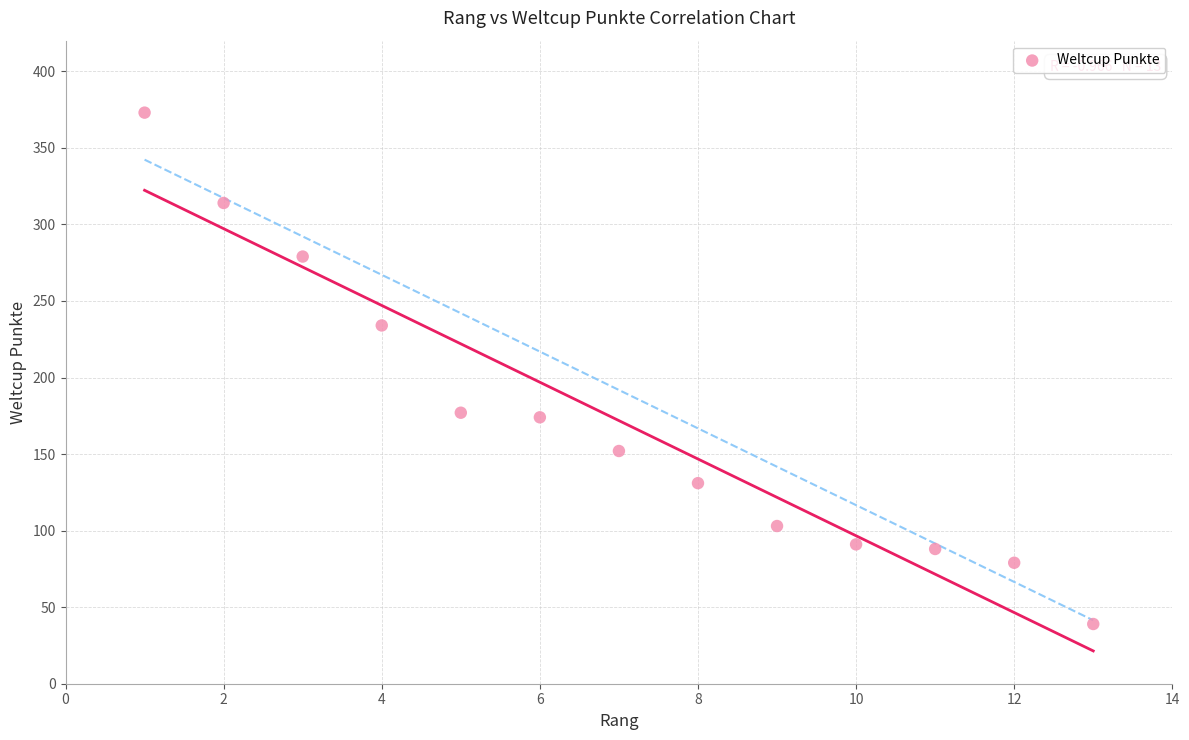

What is the range of X values (max minus min)?

12